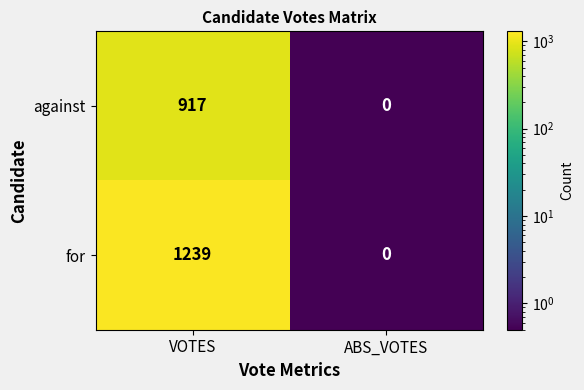

Reading left to right, list all the values displayed in this chart.

against: 917	0
for: 1239	0